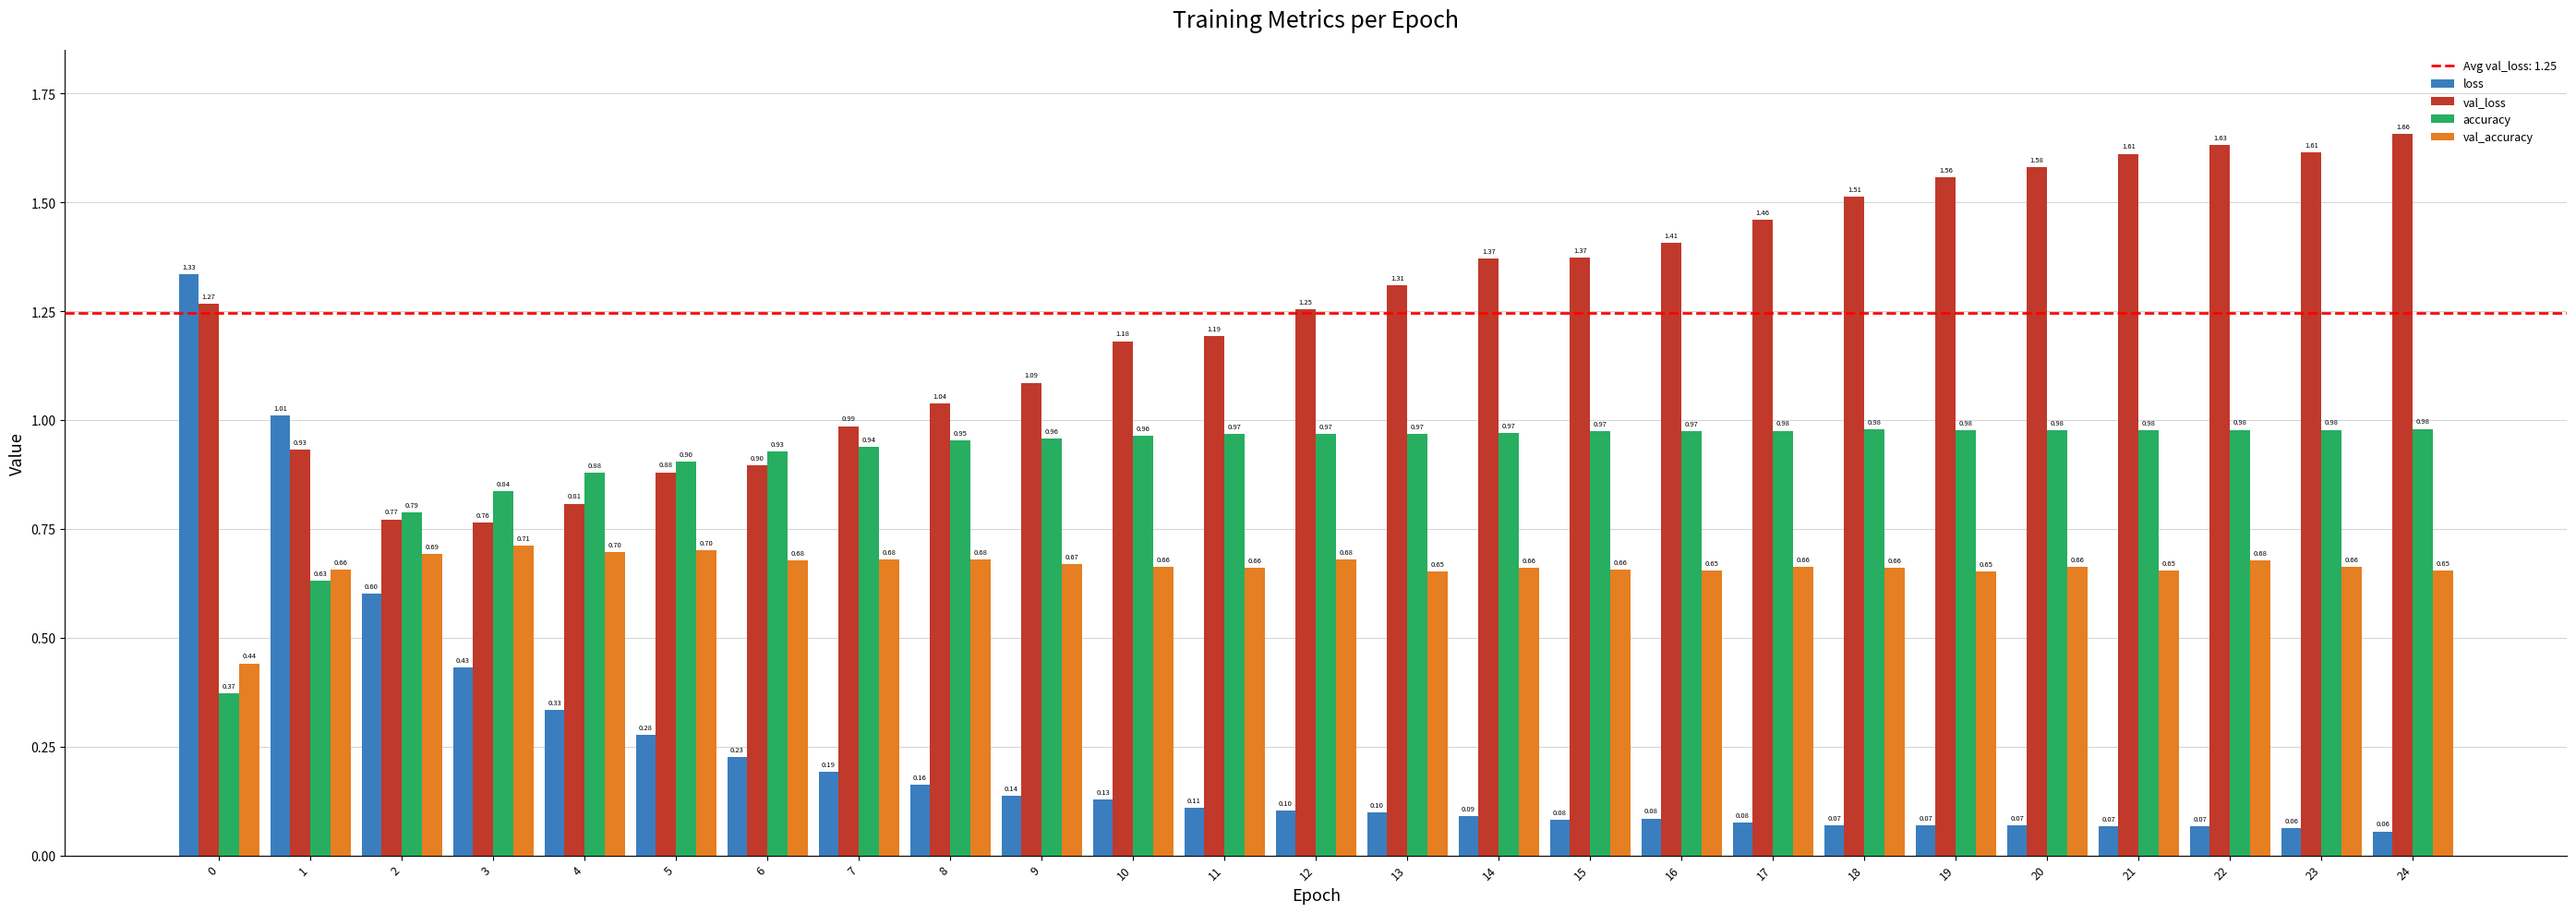

How many series are shown in this chart?

4